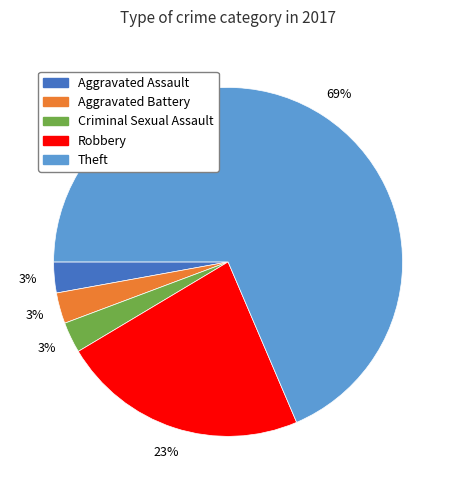

Is there any slice that represents more than half of the pie?

Yes